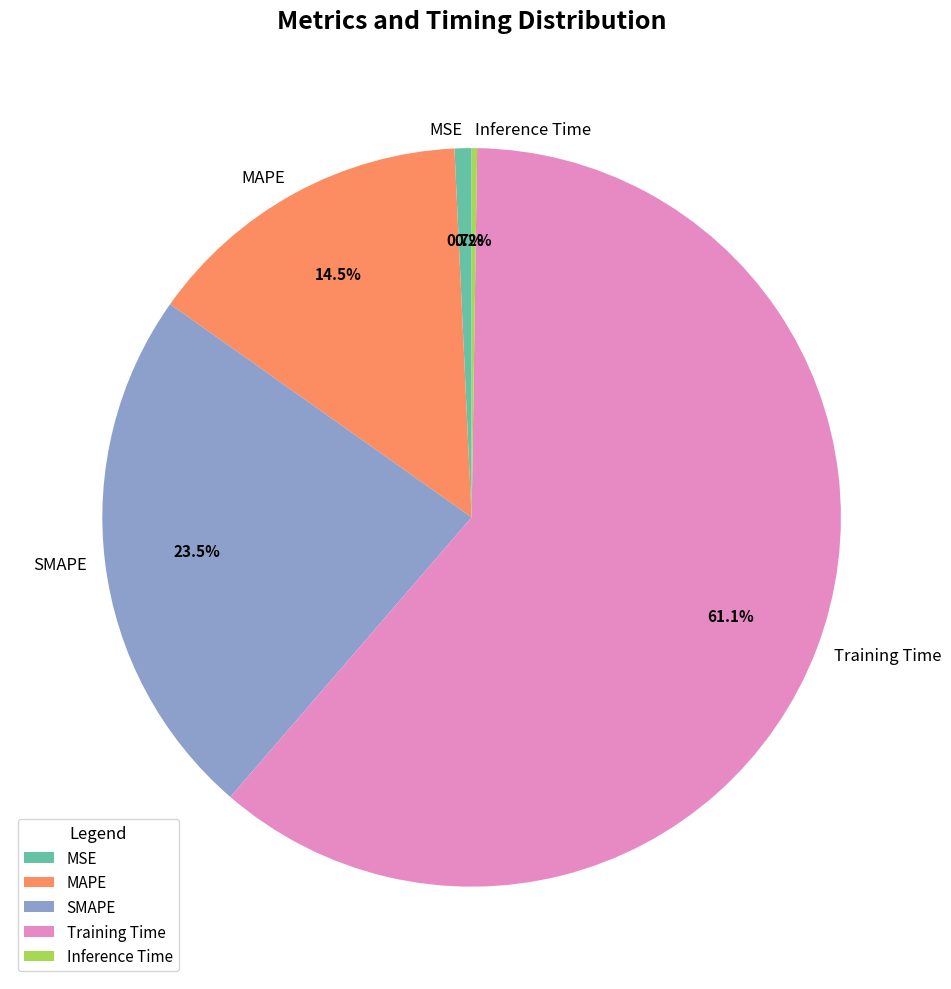

Is there a majority slice in this chart?

Yes